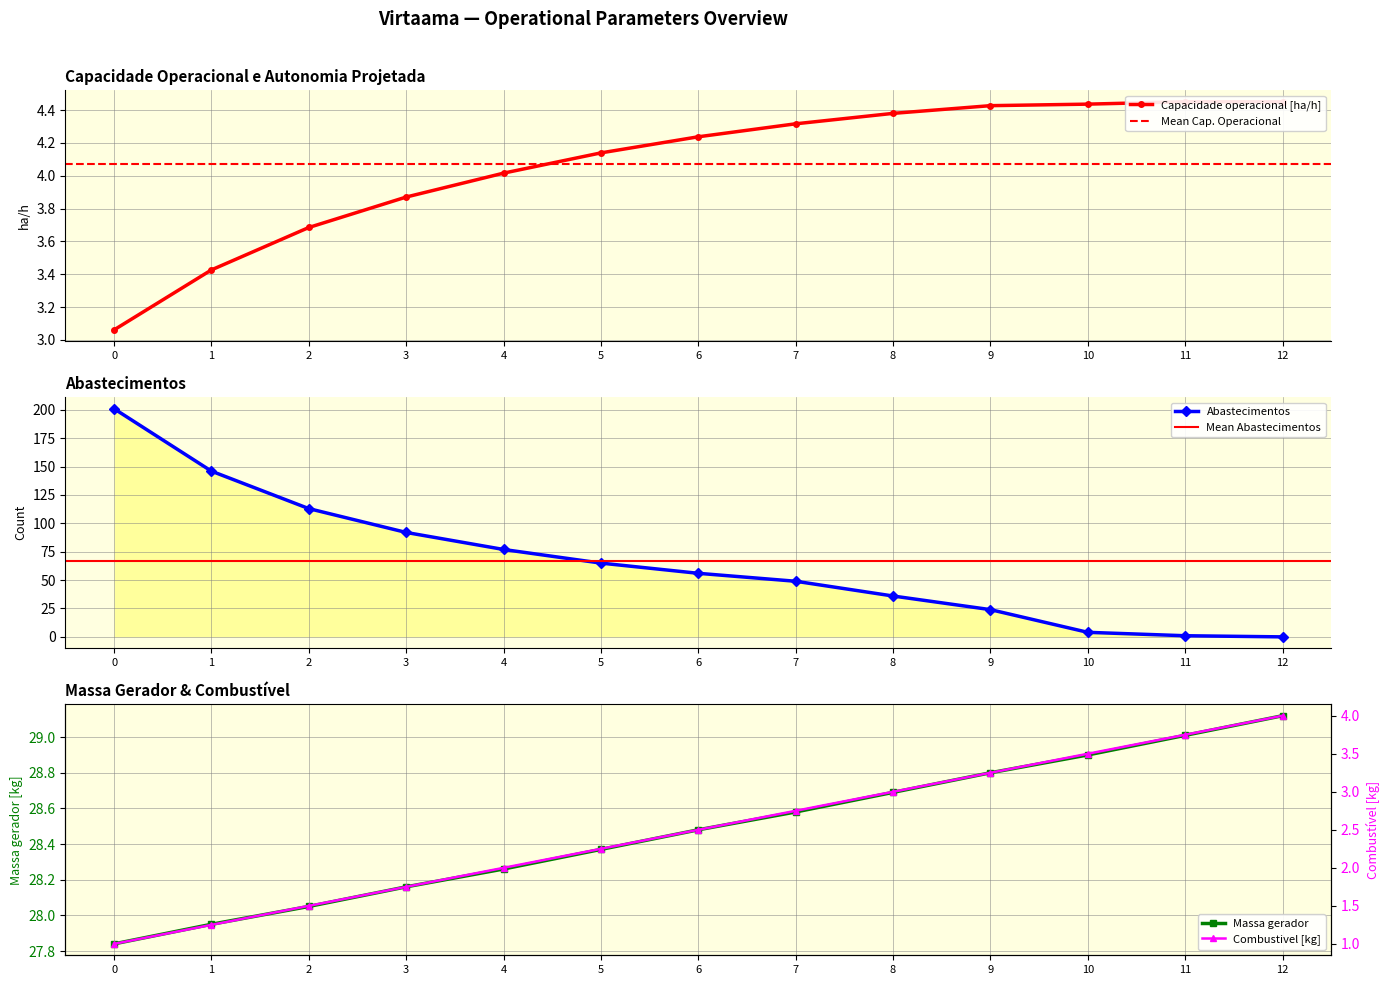

What is the value of the Capacidade operacional [ha/h] point at the 8th from the left?

4.3